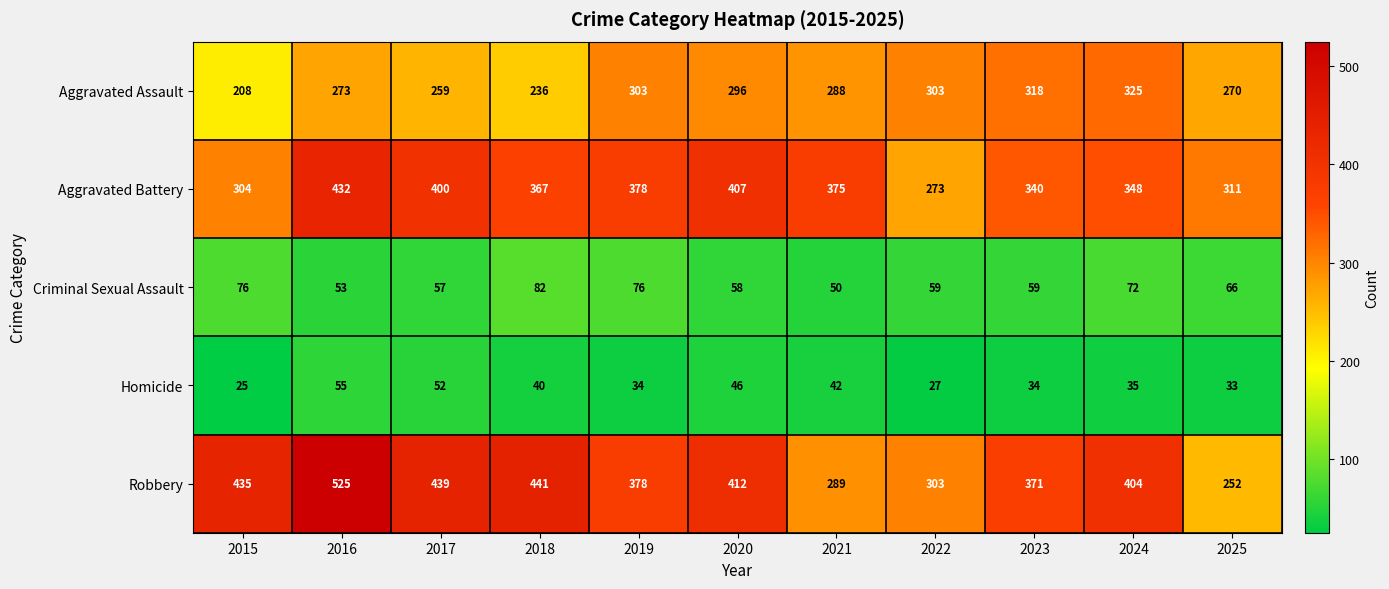

What is the sum of the Aggravated Assault values at 2025 and 2019?

573